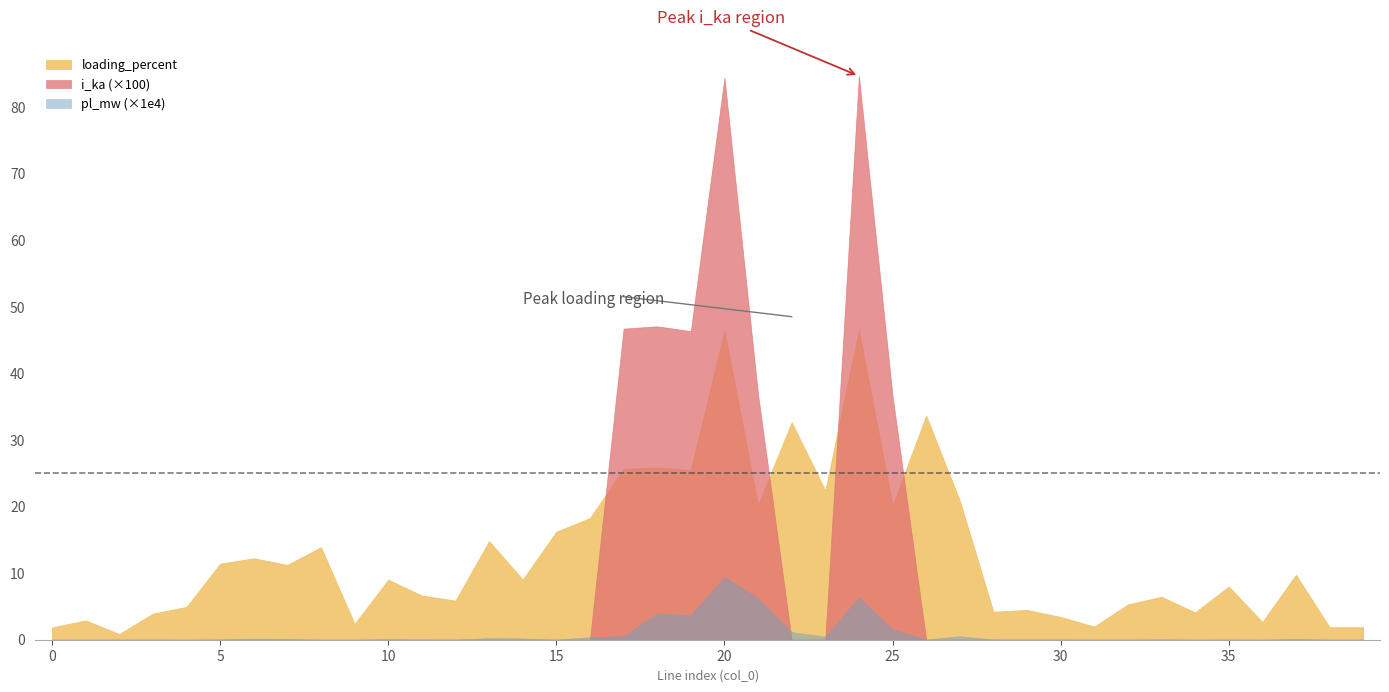

Where is pl_mw nearest to the value 0?

2